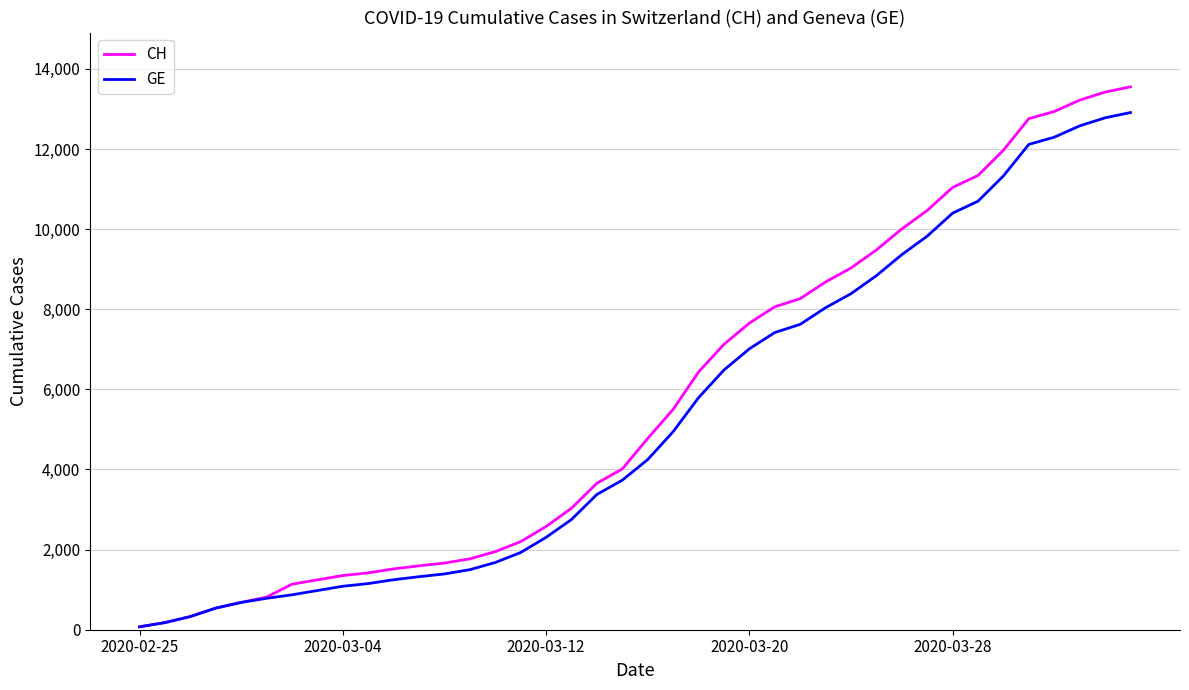

Rank the series by their maximum value, from lowest to highest.

GE, CH